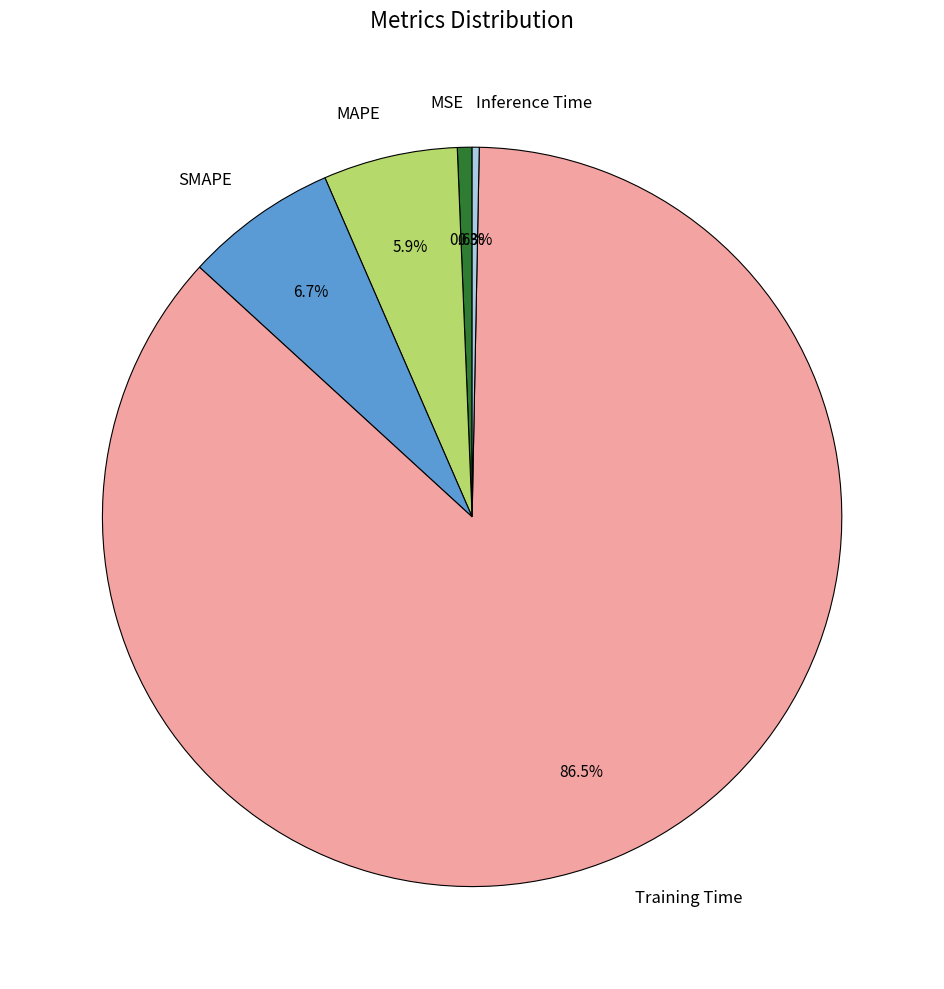

Count the number of slices in the pie.

5